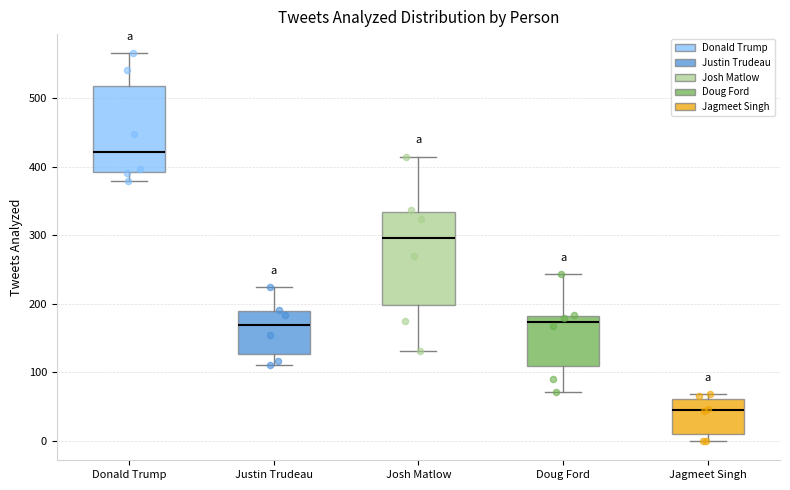

Reading left to right, transcribe this box plot: for each box, give where its median line is, the range the box spans, and where its two whiskers end, as read against the y-axis. The values are not printed on the chart, so give them approximately, as read against the axis.

Donald Trump: median 420, box 390 to 520, whiskers 380 to 570
Justin Trudeau: median 170, box 130 to 190, whiskers 110 to 220
Josh Matlow: median 300, box 200 to 330, whiskers 130 to 410
Doug Ford: median 170, box 110 to 180, whiskers 70 to 240
Jagmeet Singh: median 50, box 10 to 60, whiskers 0 to 70